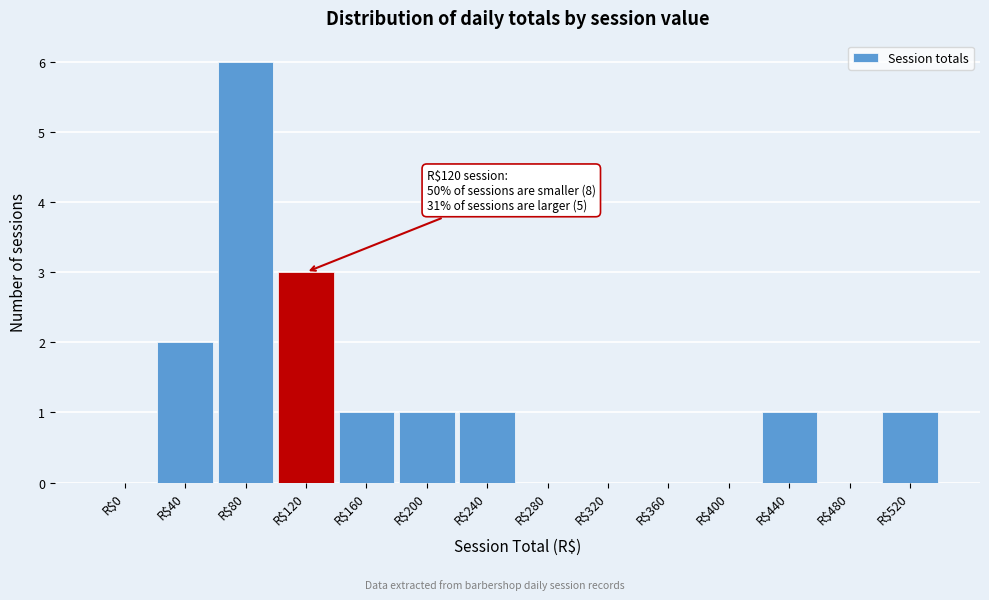

What is the sum of all values?

16